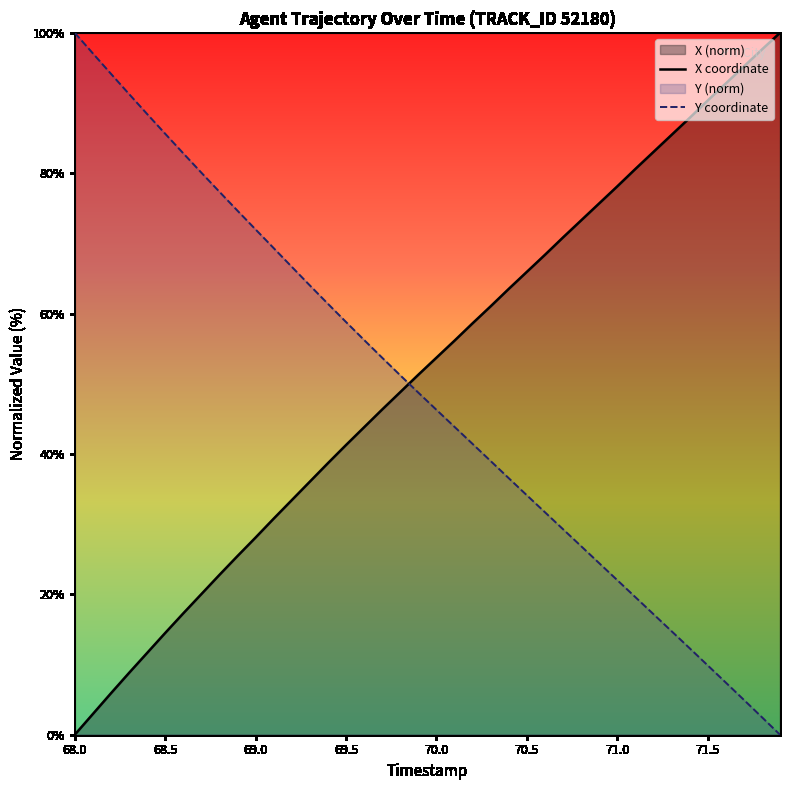

How many data points in Y coordinate are above 48?

20